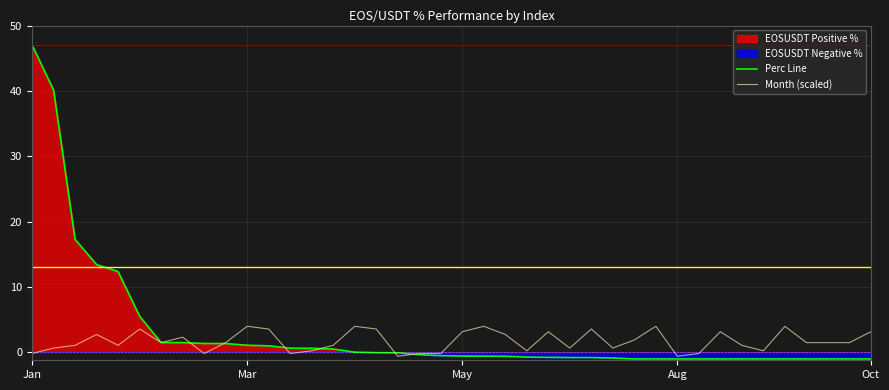

True or false: Perc Line has more than 1 points higher than both neighbors.

False